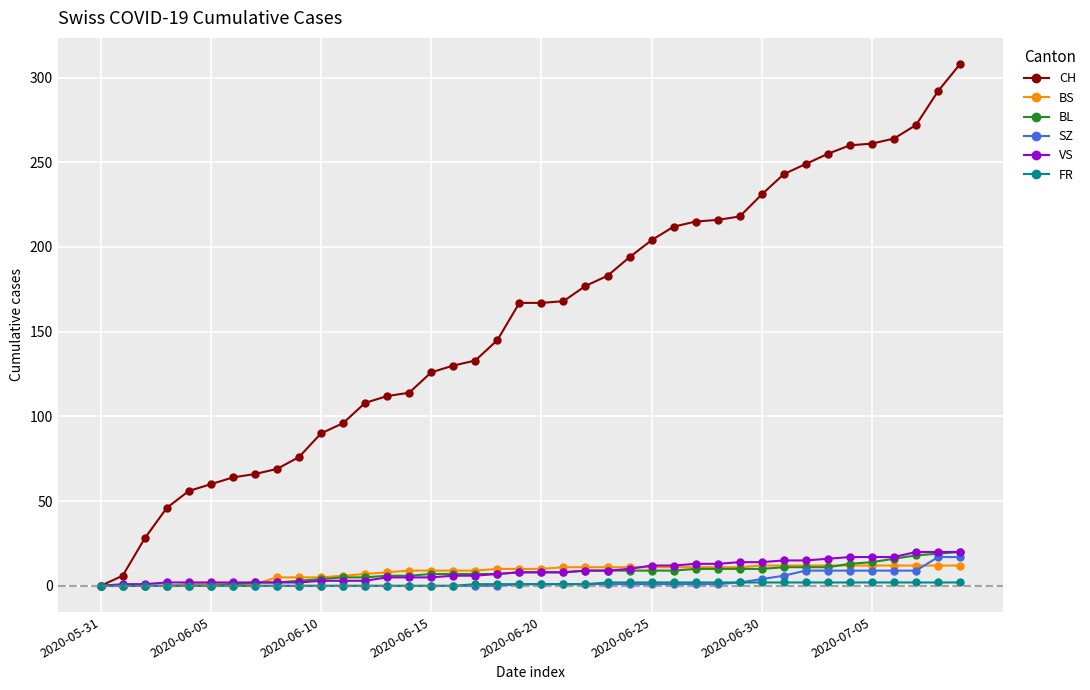

How many distinct data groups are displayed?

6